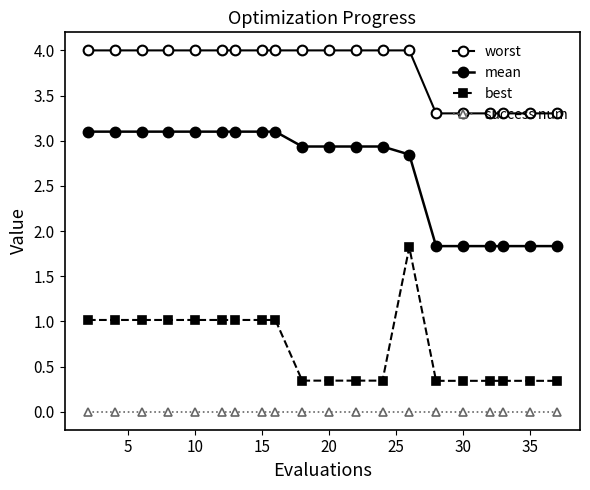

How many lines are shown in the chart?

4